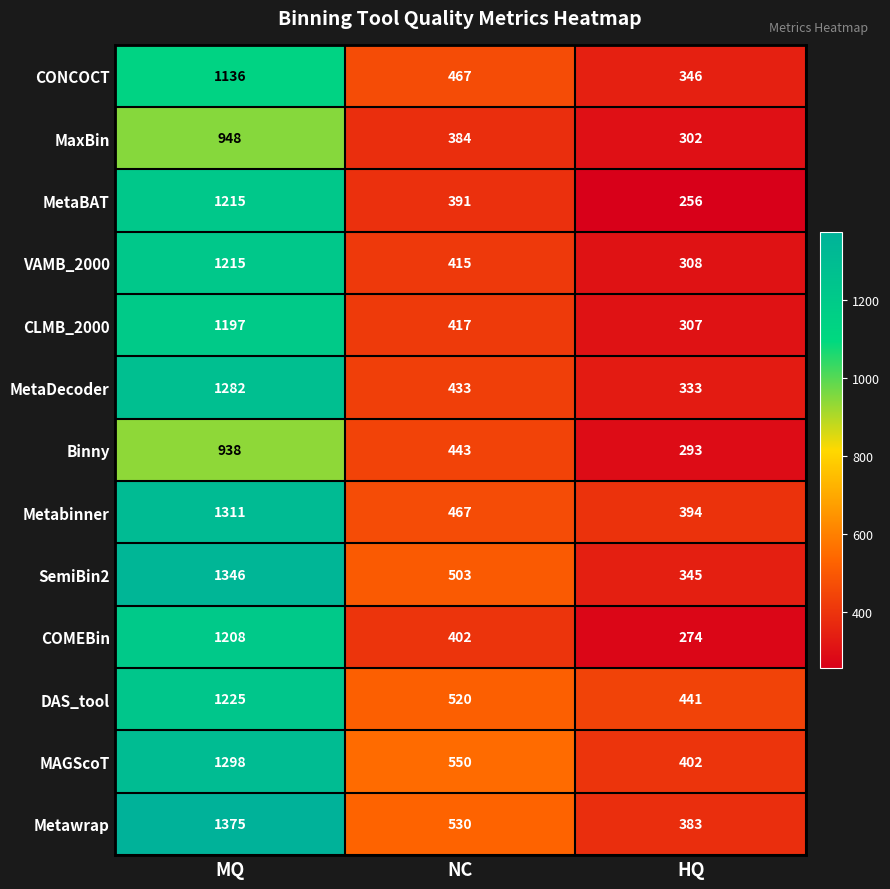

At which category is the sum across all series the highest?

MQ